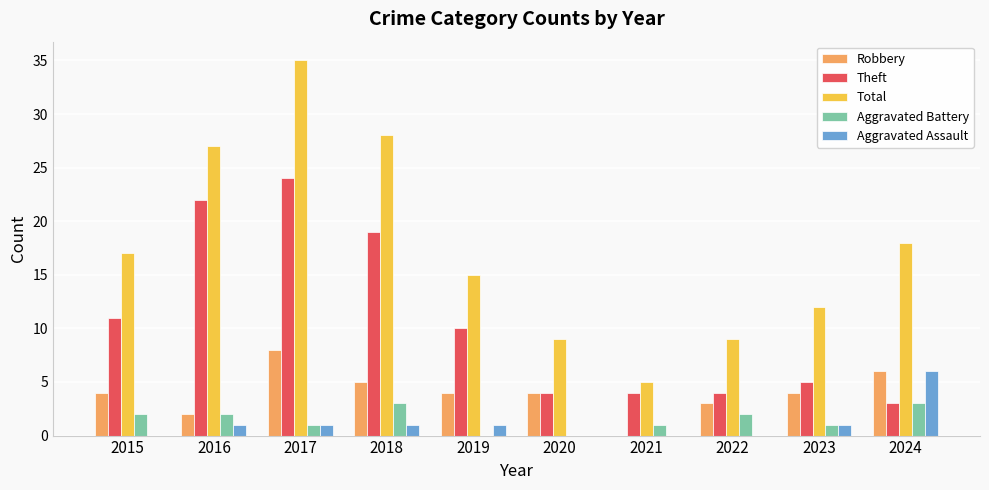

What is the total value across all series at 2021?

10